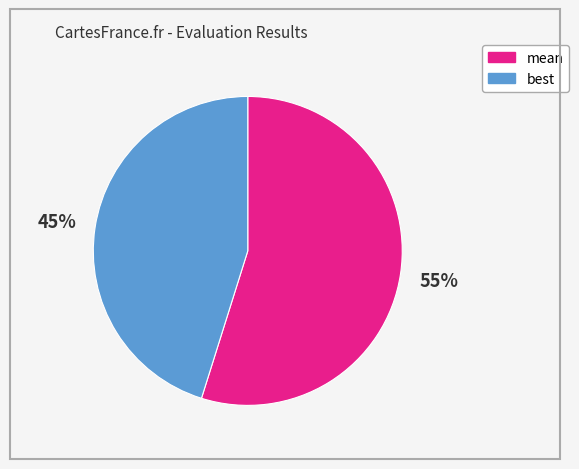

Combined, do mean and best account for over 50%?

Yes